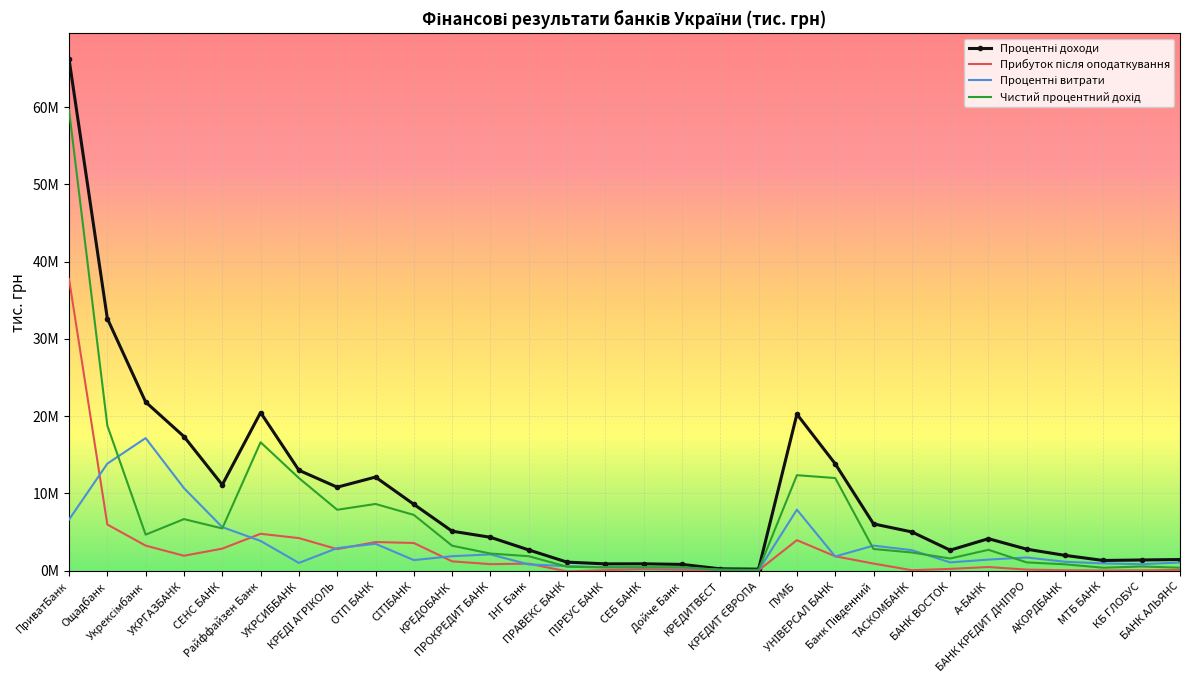

Where does the Прибуток після оподаткування series first go above 912205?

ПриватБанк